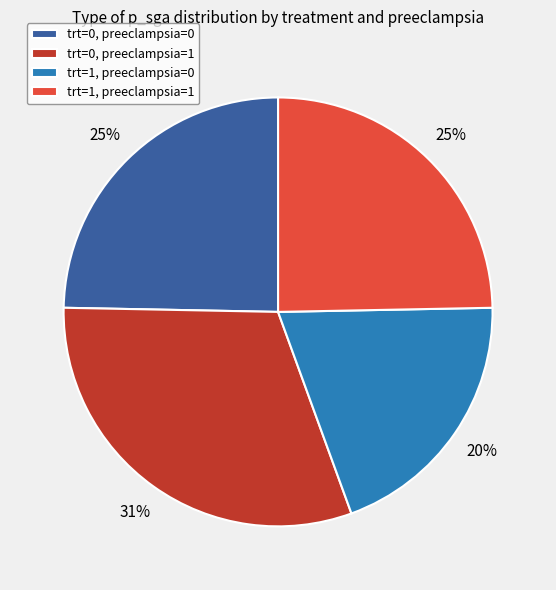

The trt=0, preeclampsia=0 slice represents 25% of the pie. True or false?

True